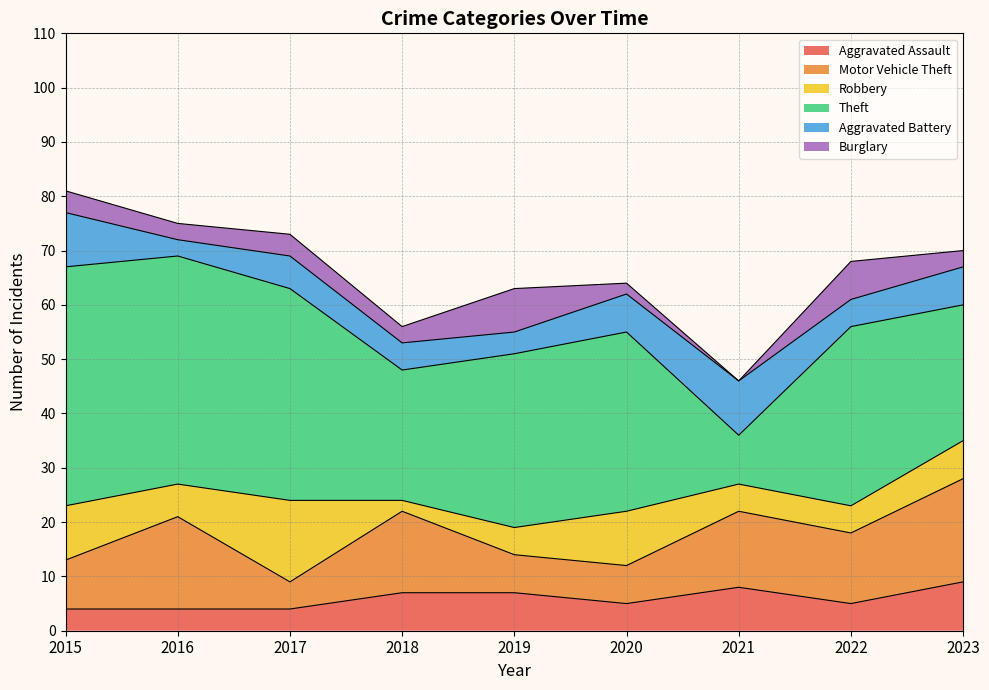

At which label does Burglary first exceed 3?

2015